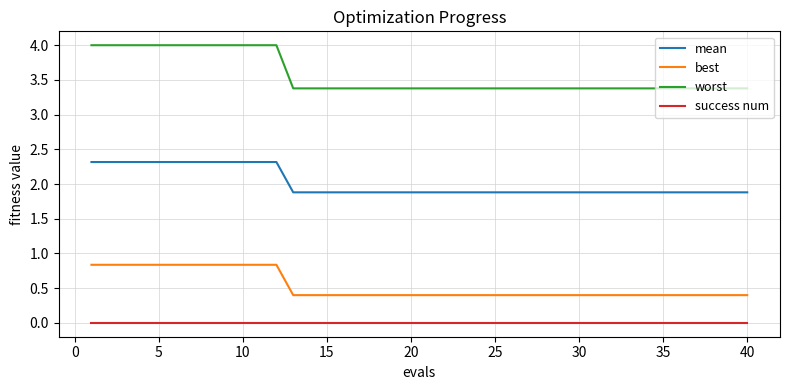

Which series has the largest total across all categories?

worst